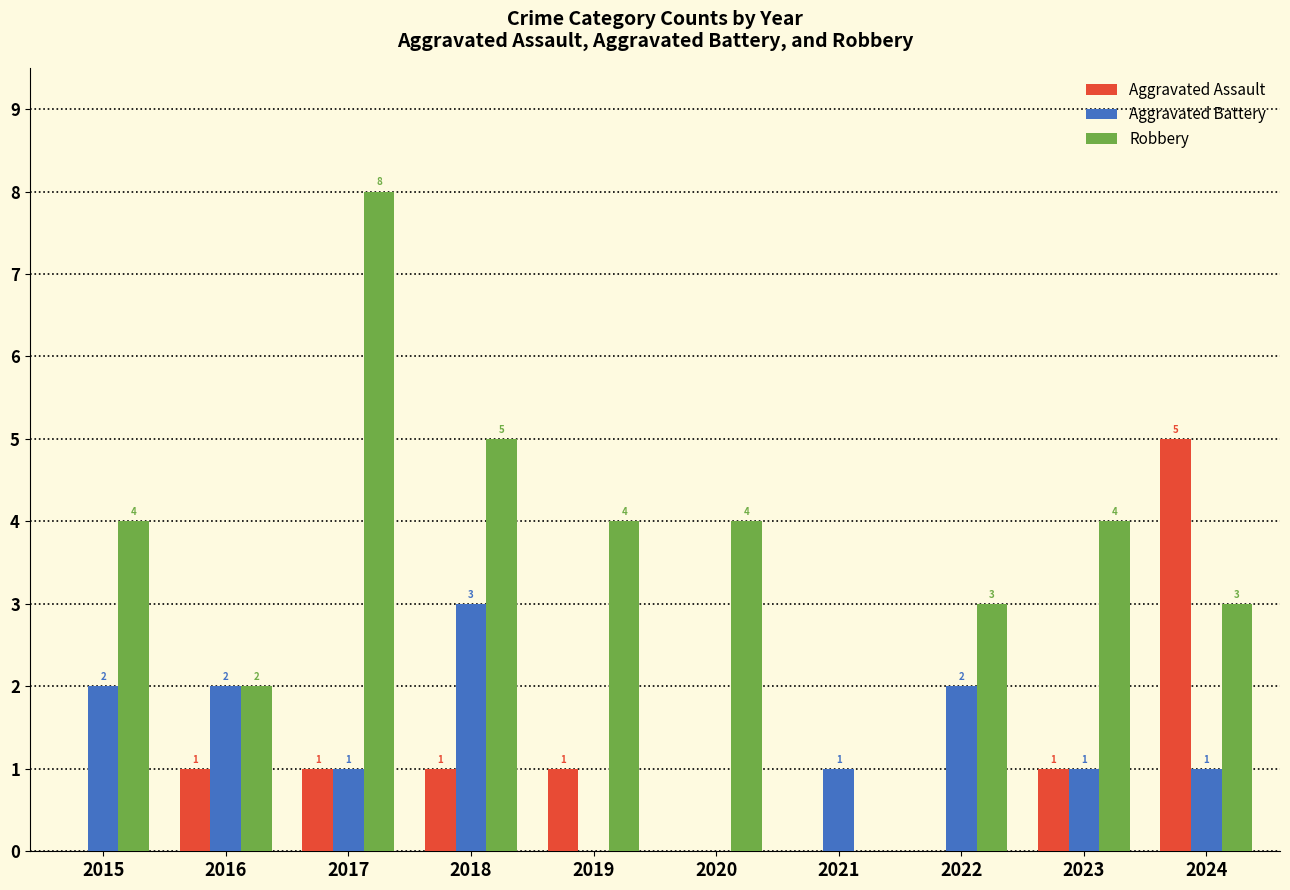

Which category has the highest value across all series?

2017